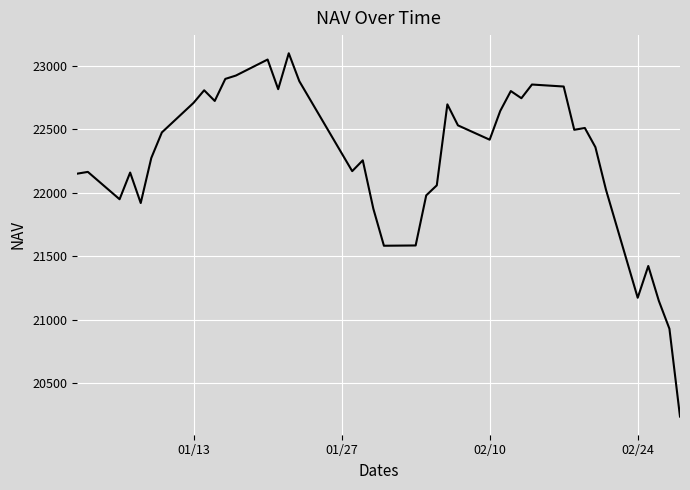

What is the difference between the maximum and minimum values?

2860.3